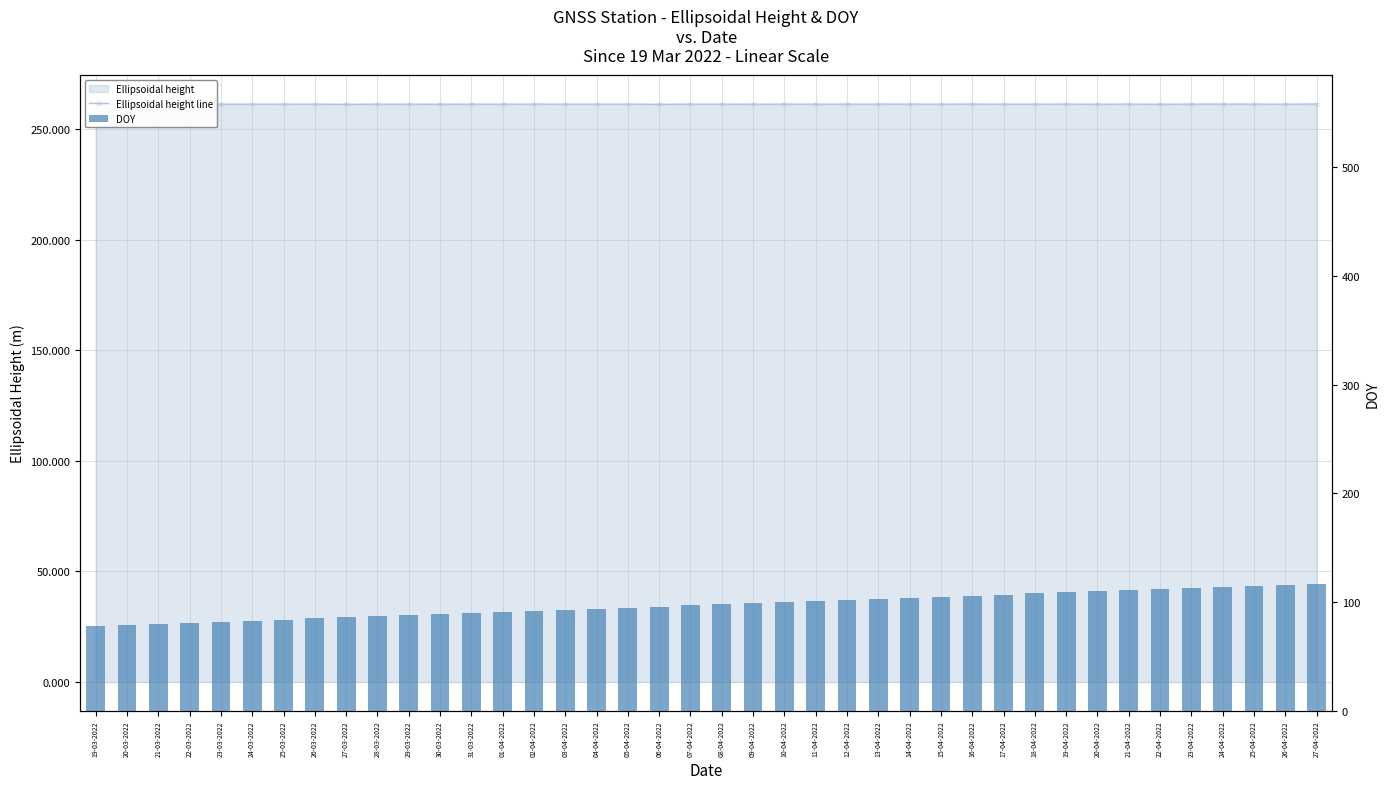

Count the number of data series in this chart.

2